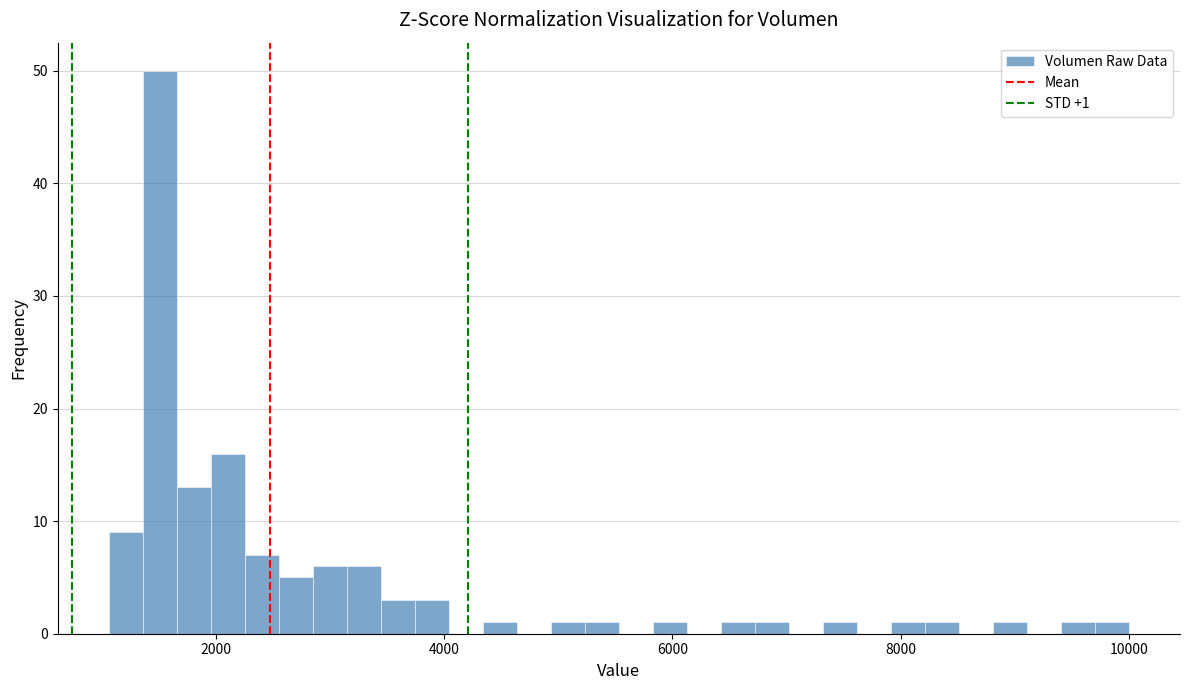

Around what value on the x-axis is the tallest bar? Give the approximate position of its centre, as read against the axis.

1600